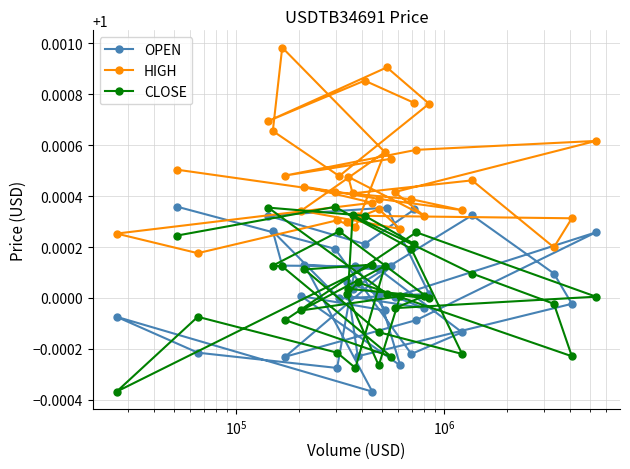

Which series has the widest spread of values?

HIGH